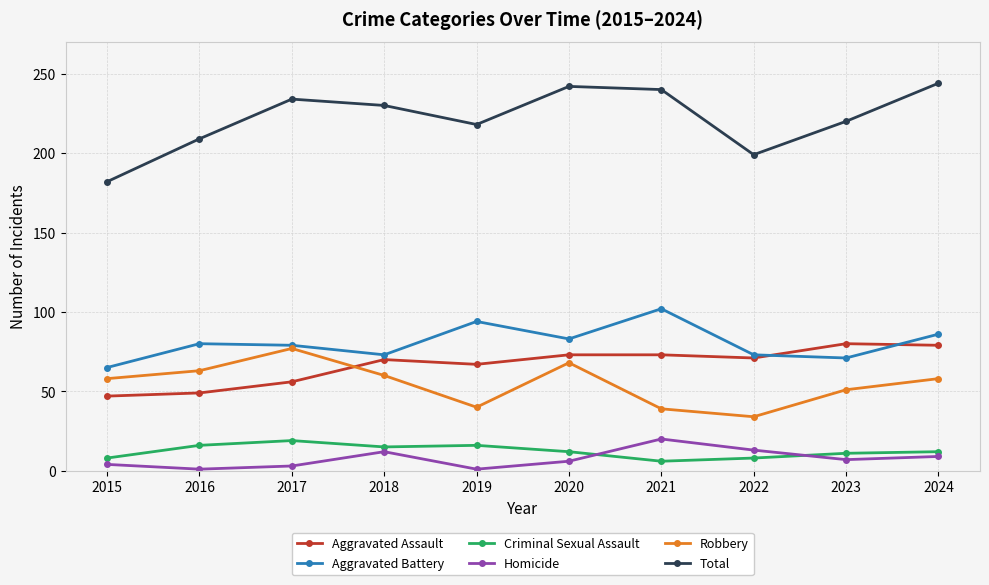

What is the average value of the Robbery series?

55